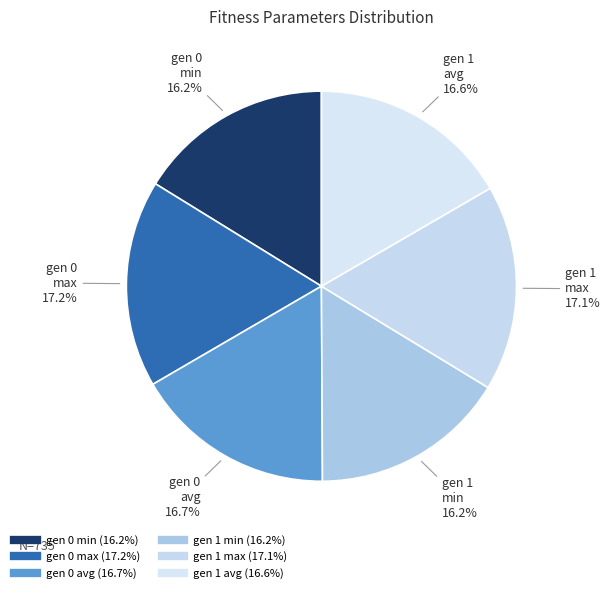

Is there a majority slice in this chart?

No